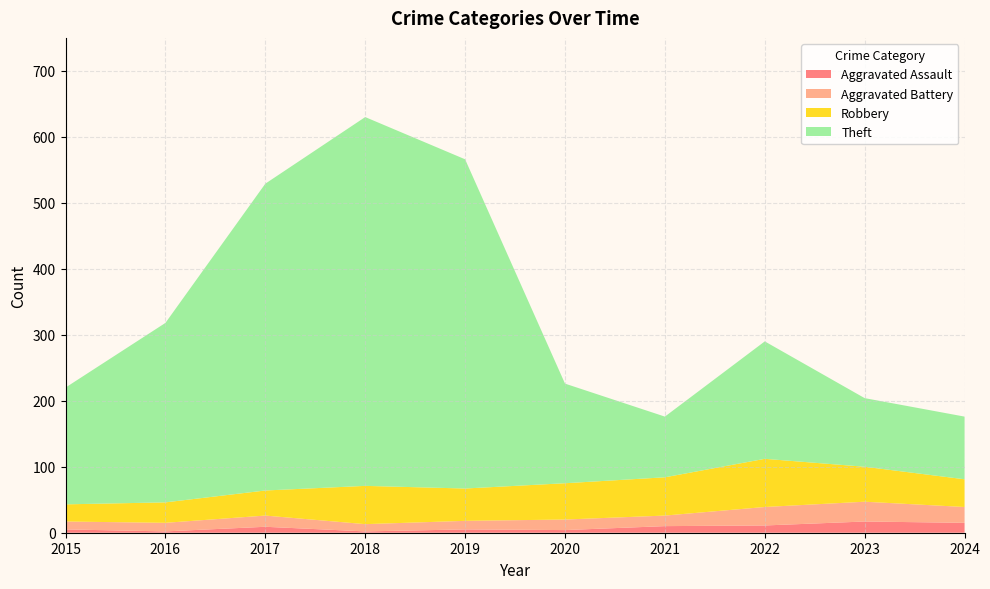

Reading right to left, extract all data points from this chart.

Aggravated Assault: 2024=15	2023=17	2022=11	2021=10	2020=4	2019=5	2018=2	2017=9	2016=2	2015=5
Aggravated Battery: 2024=24	2023=30	2022=28	2021=16	2020=16	2019=13	2018=11	2017=17	2016=13	2015=12
Robbery: 2024=42	2023=53	2022=73	2021=58	2020=55	2019=49	2018=58	2017=38	2016=31	2015=26
Theft: 2024=95	2023=104	2022=178	2021=92	2020=151	2019=499	2018=559	2017=465	2016=272	2015=177